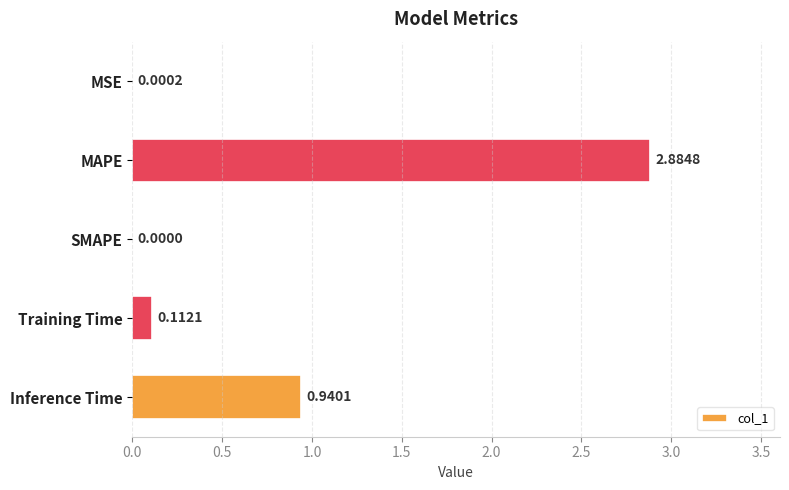

What is the change in value from Training Time to Inference Time?

+0.8